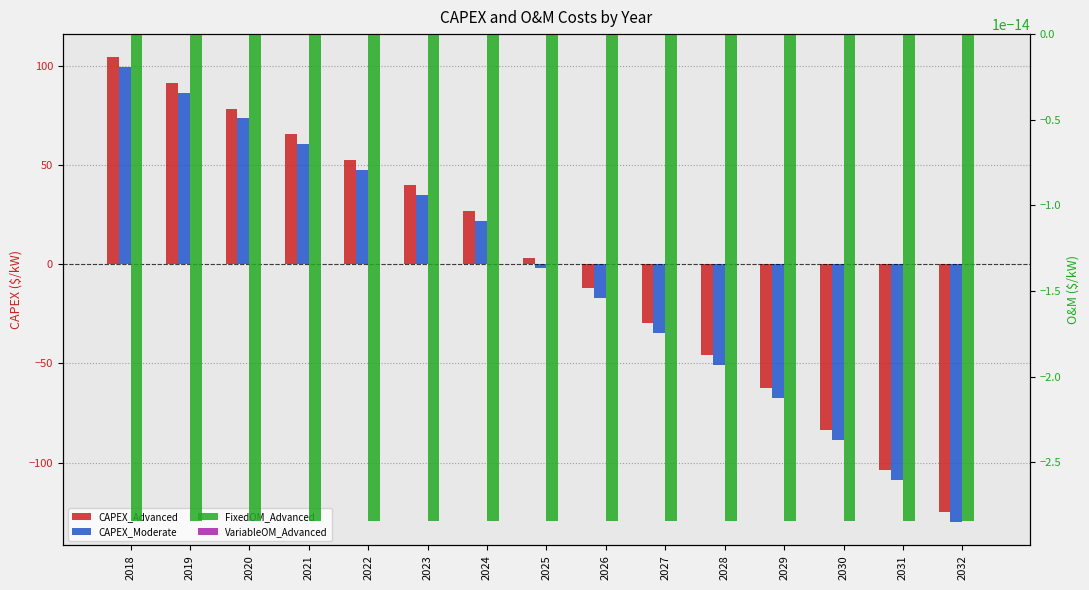

What is the maximum value for CAPEX_Moderate?

99.3